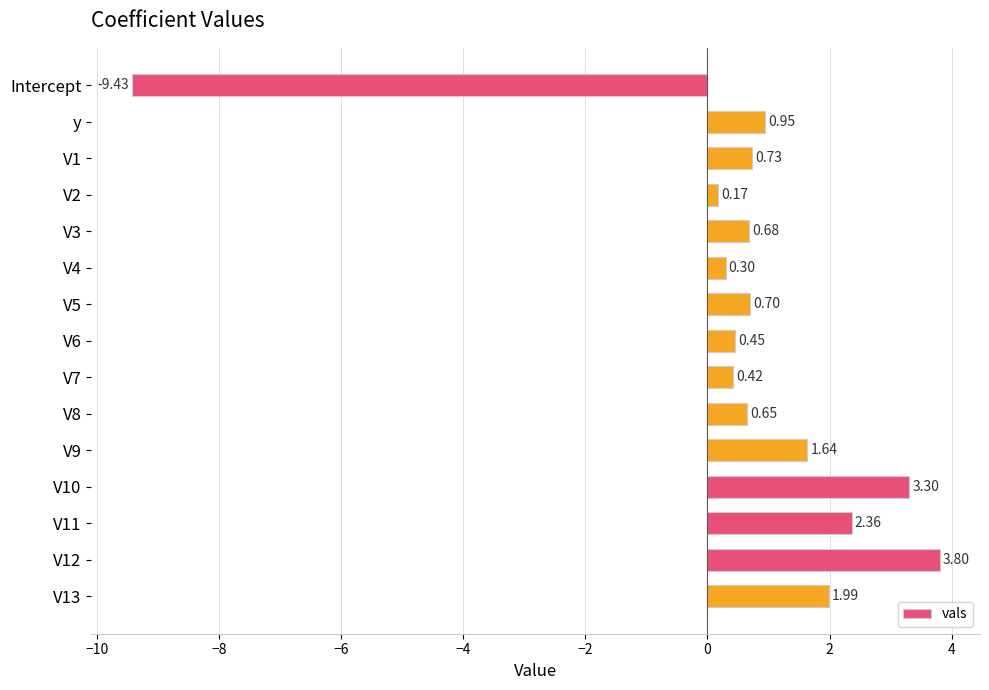

Which label corresponds to the smallest value in the chart?

Intercept